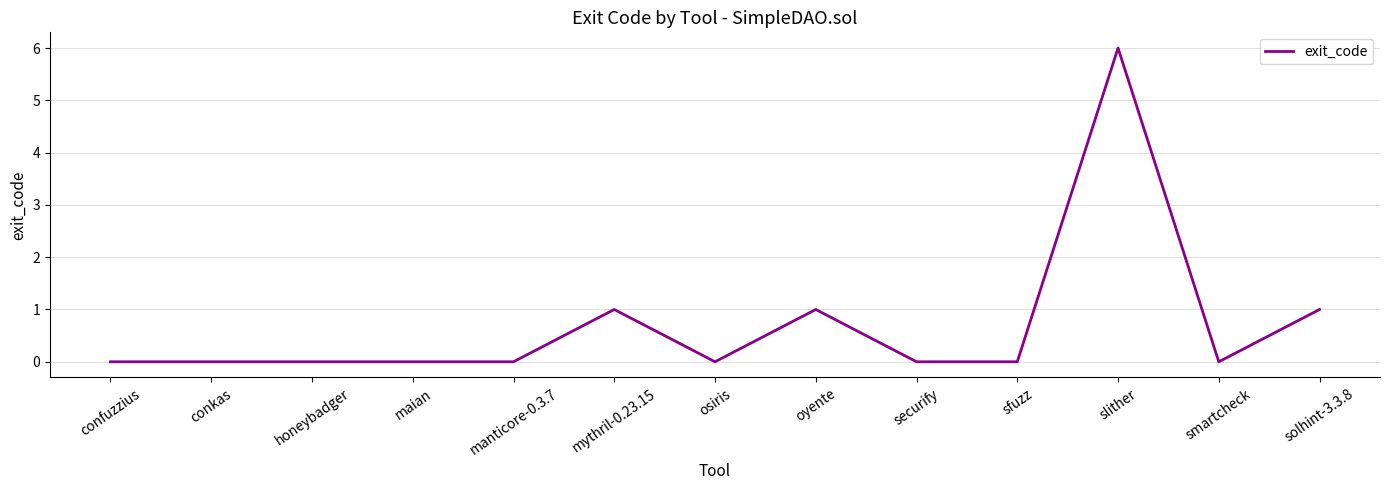

The chart shows a value of 2 at honeybadger. True or false?

False